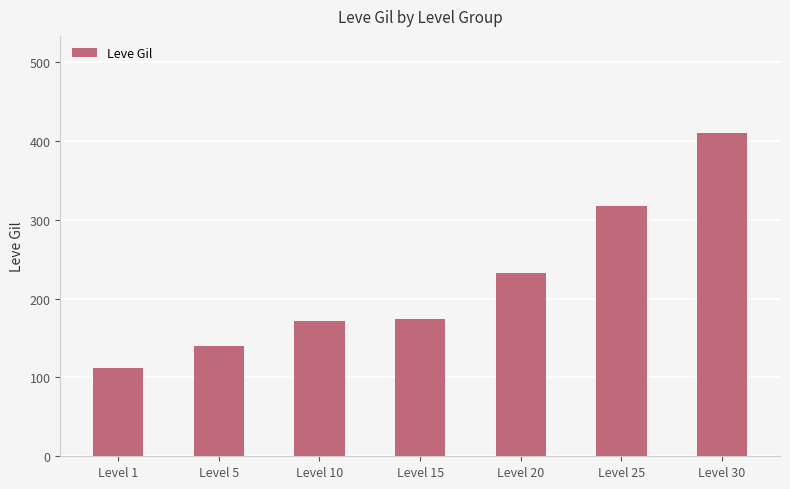

Is it true that the value at Level 1 is 51?

False